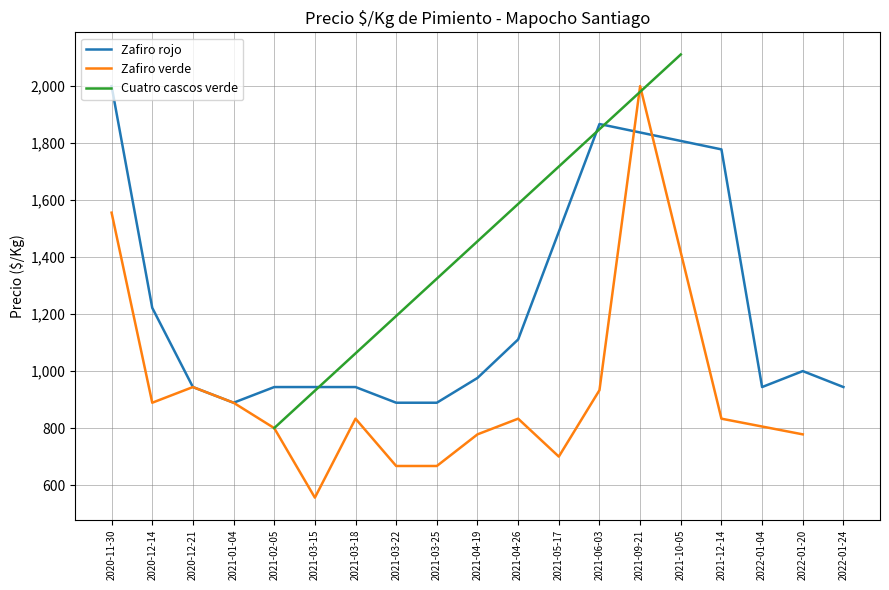

The value of Zafiro rojo at 2021-02-05 is 1369. True or false?

False